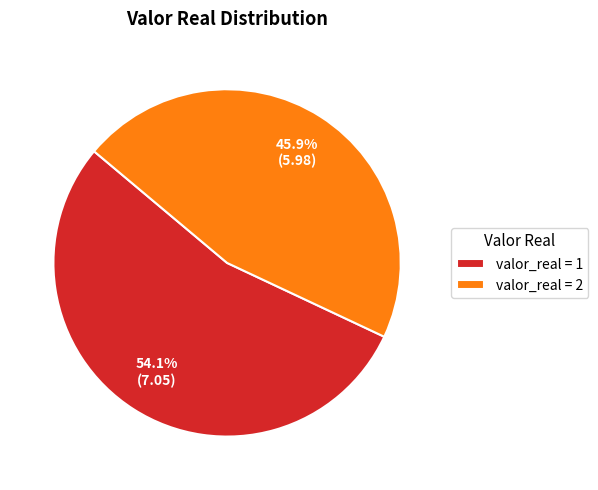

Rank the categories by value from highest to lowest.

valor_real = 1, valor_real = 2